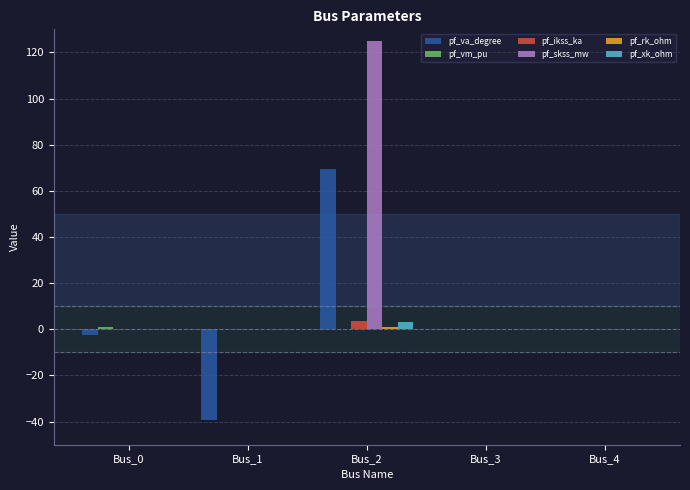

Which series has the largest total across all categories?

pf_skss_mw